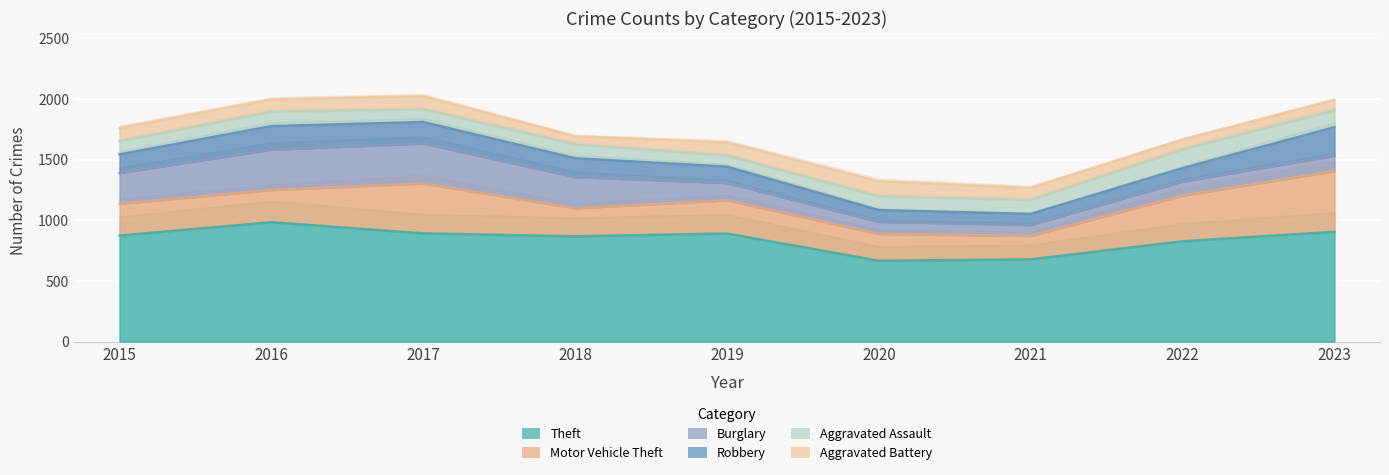

What is the sum of the Robbery values at 2023 and 2015?

390